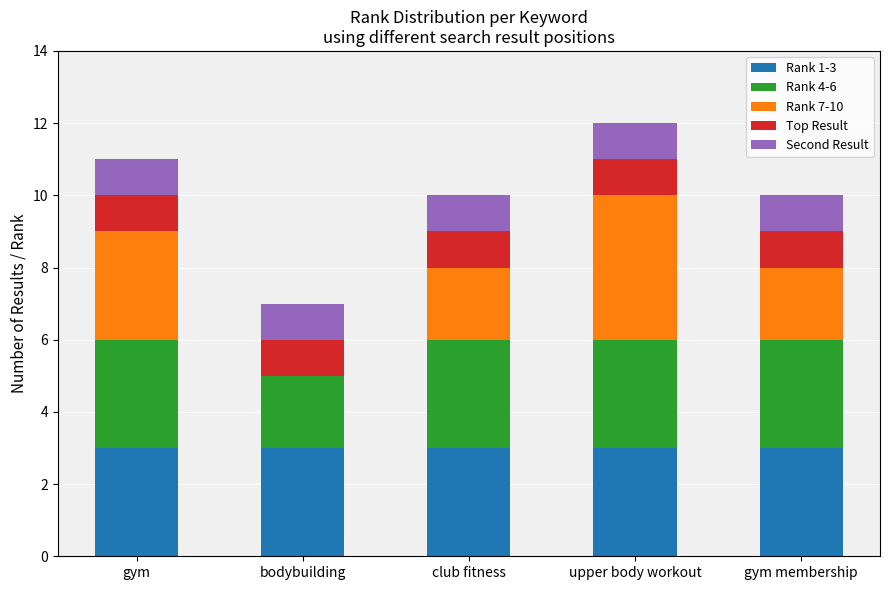

The value of Rank 1-3 at bodybuilding is 4. True or false?

False